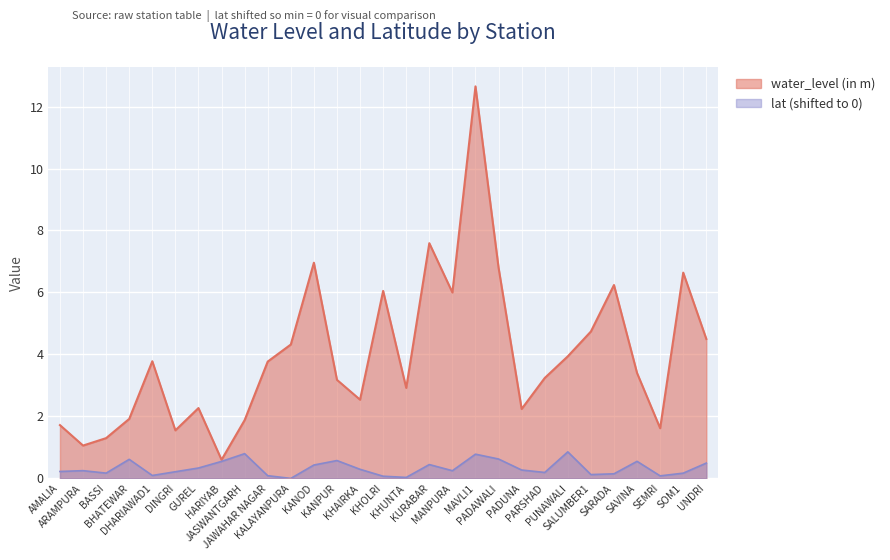

What is the sum of all water_level (in m) values?

115.4